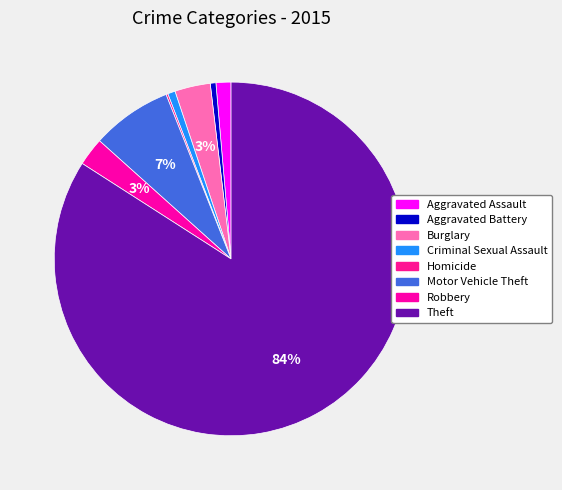

Count the number of slices in the pie.

8